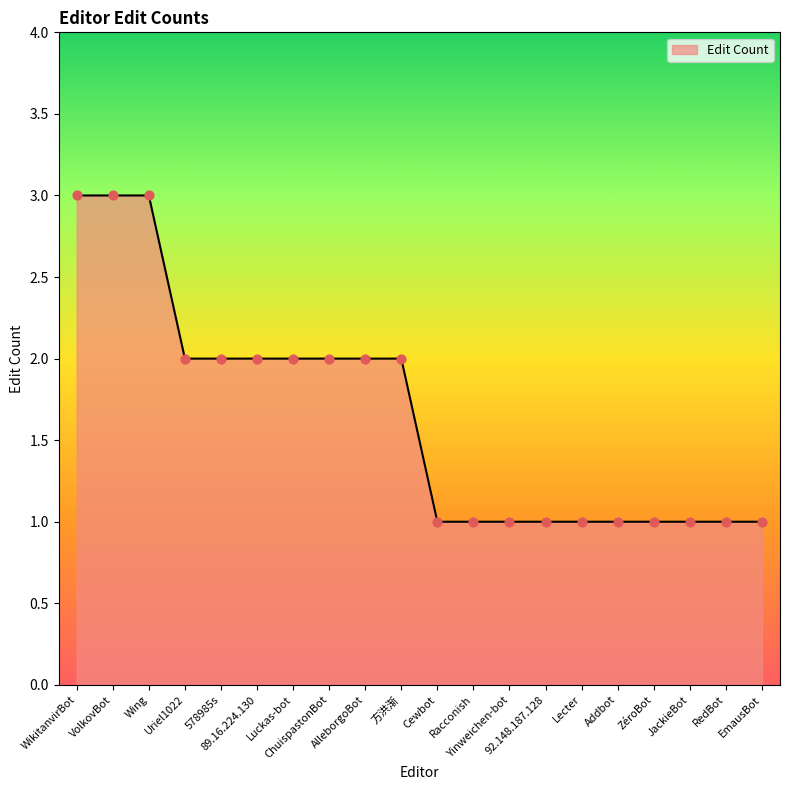

What is the change in value from 89.16.224.130 to Addbot?

-1